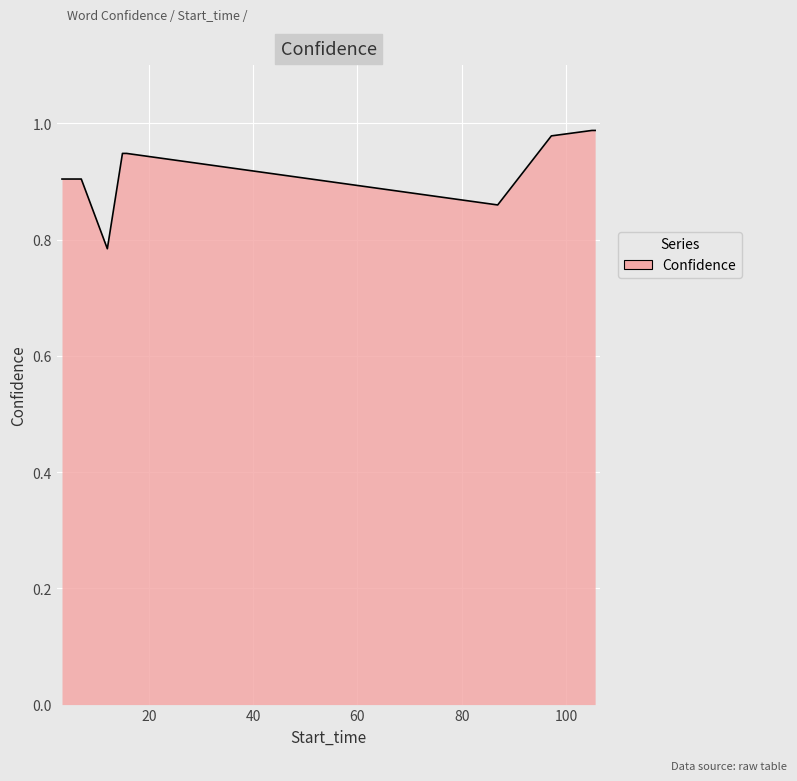

Does the chart display data point markers on the line(s)?

No